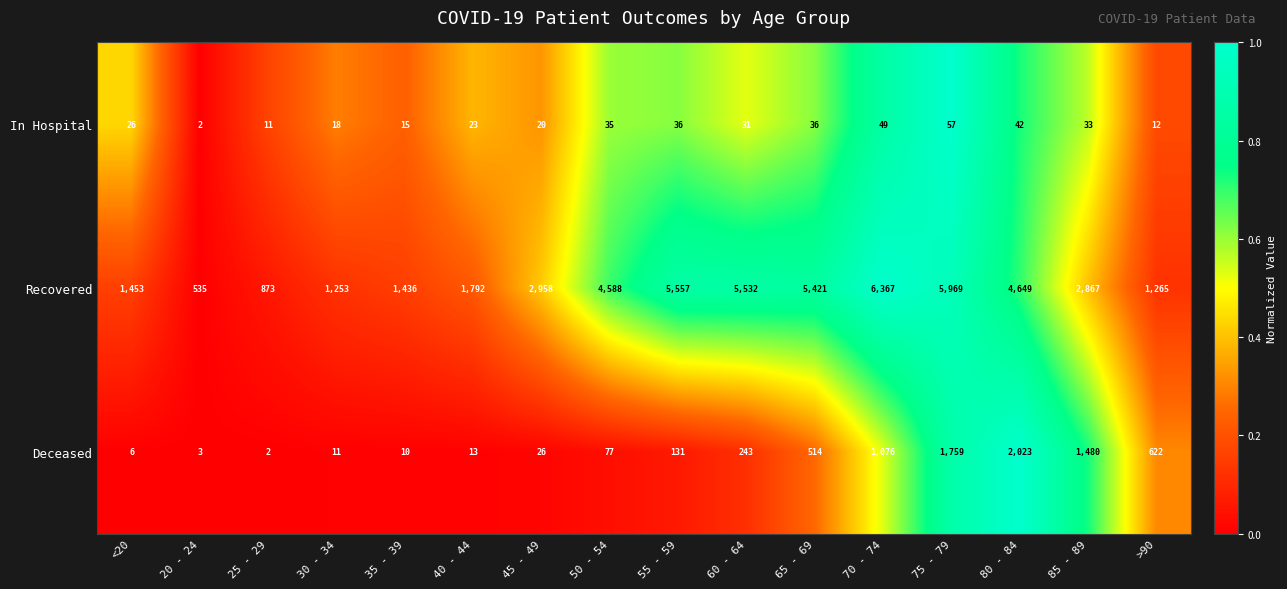

How many data points does each series have?

16